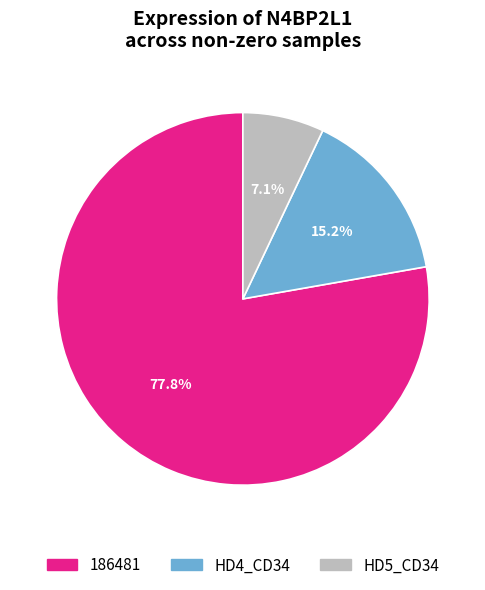

Does any single category account for the majority?

Yes